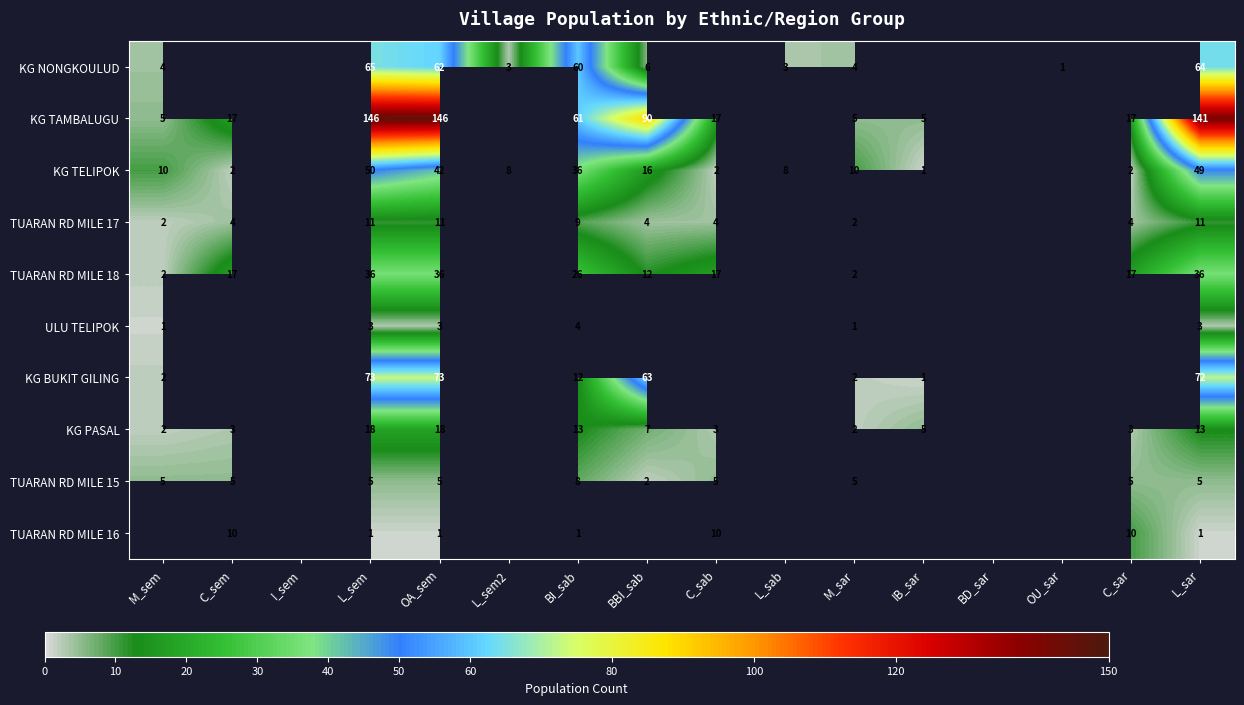

The value of KG PASAL at BBI_sab is 7. True or false?

True